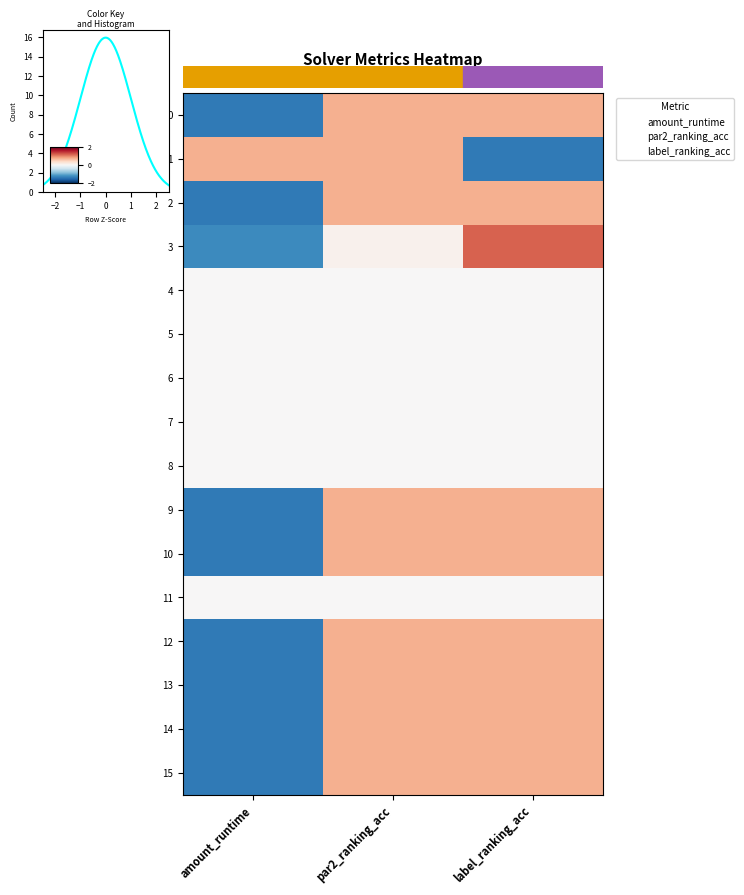

At which label does 13 reach its peak?

par2_ranking_acc